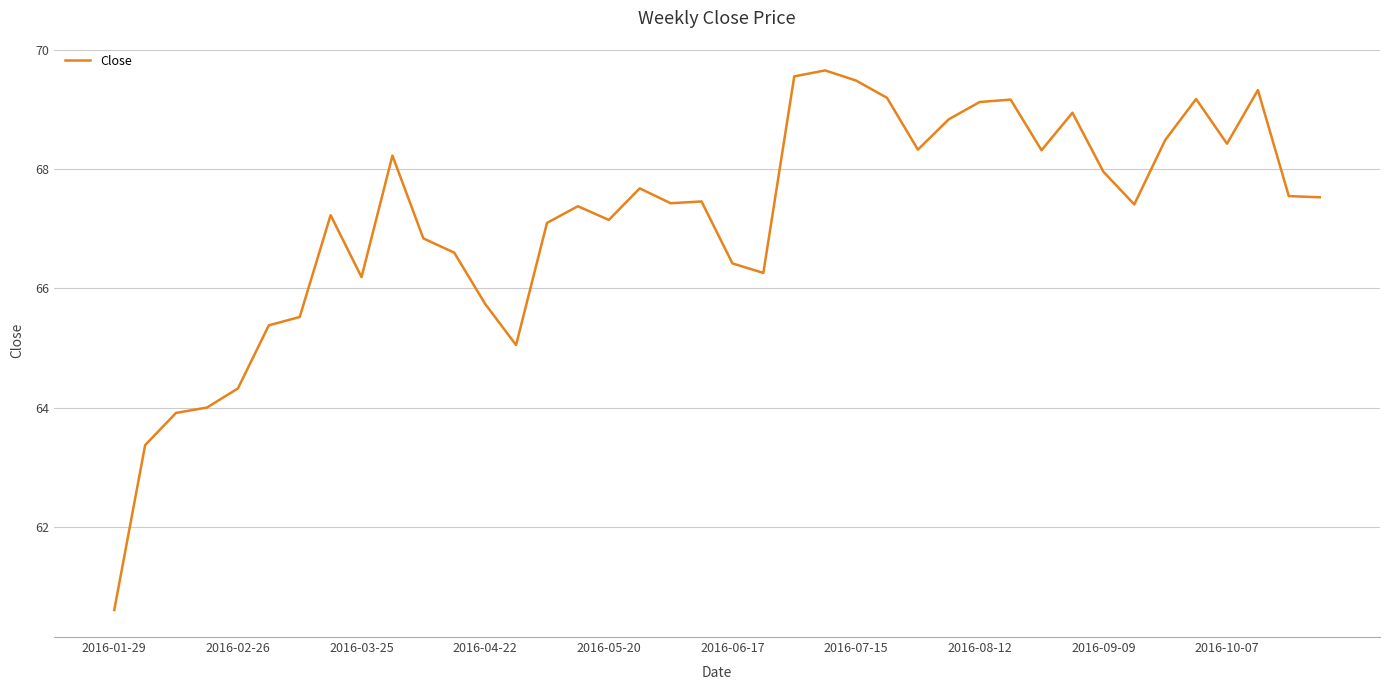

What is the minimum value shown in the chart?

60.6